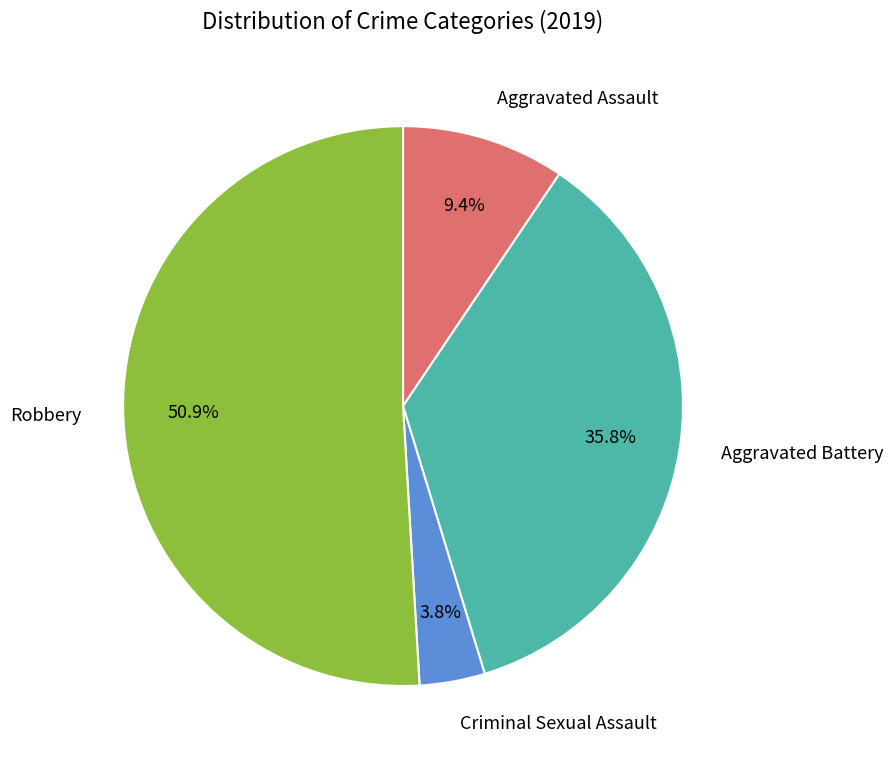

Is Criminal Sexual Assault the majority of the pie?

No